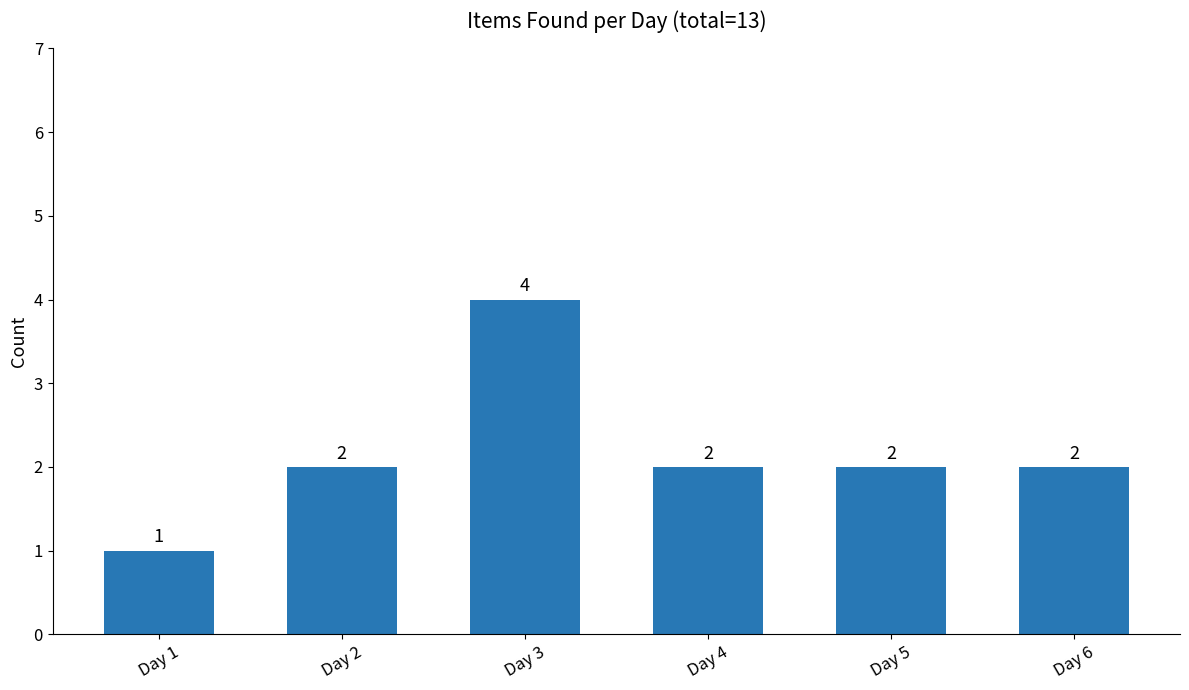

The chart shows a value of 1 at Day 6. True or false?

False